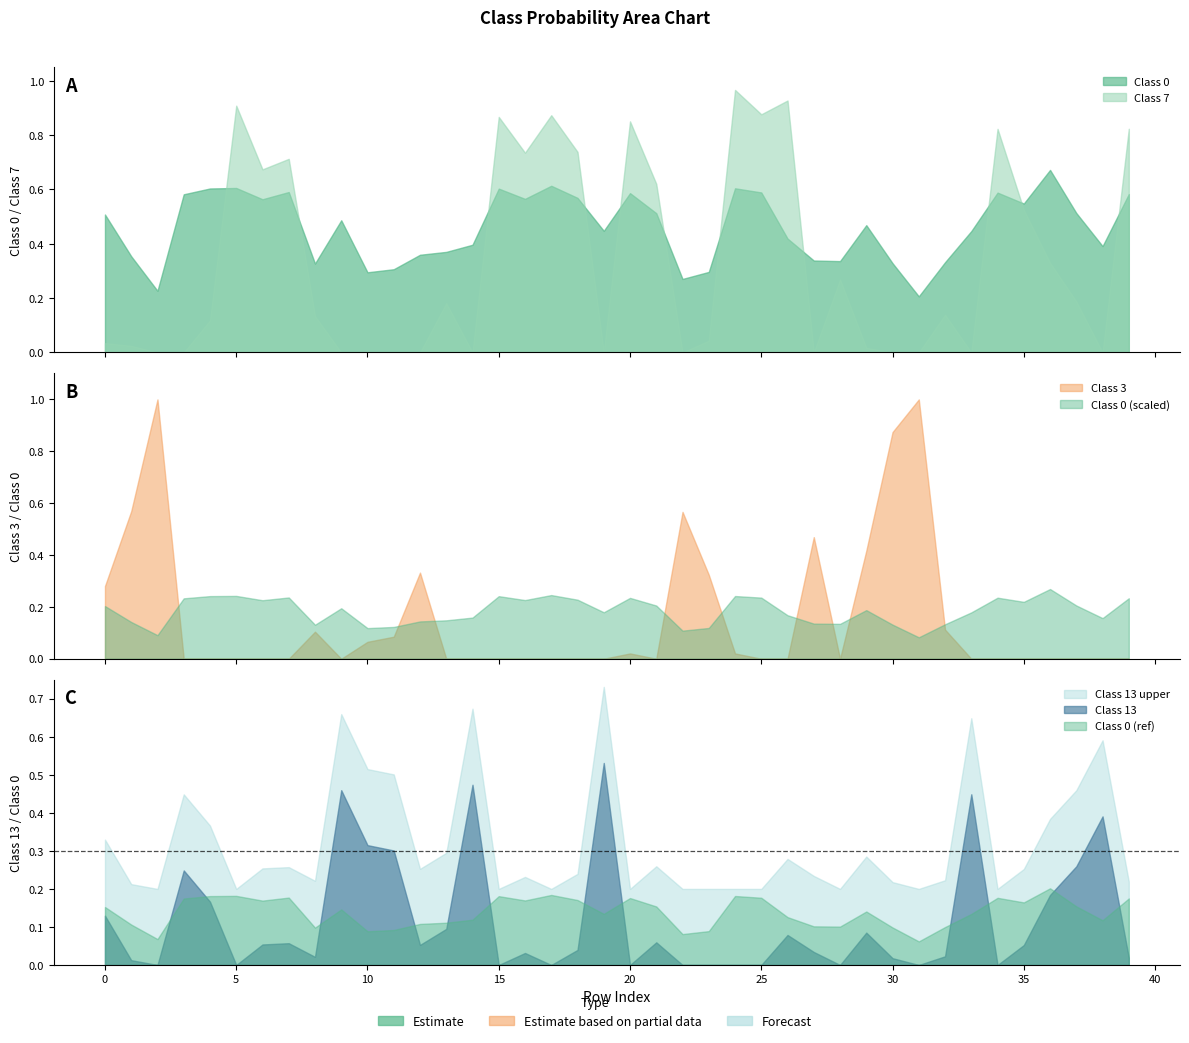

Is the value of Class 3 at 33 greater than the value of Class 13 at 32?

No